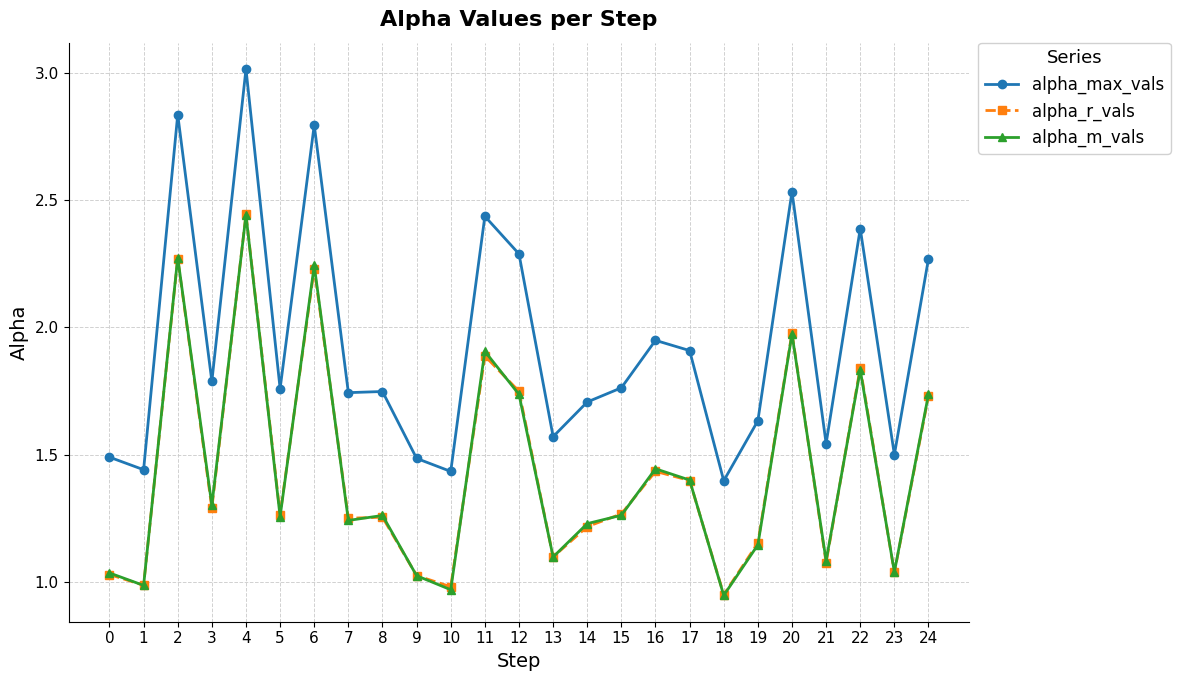

The value of alpha_r_vals at 23 is 1.0. True or false?

True